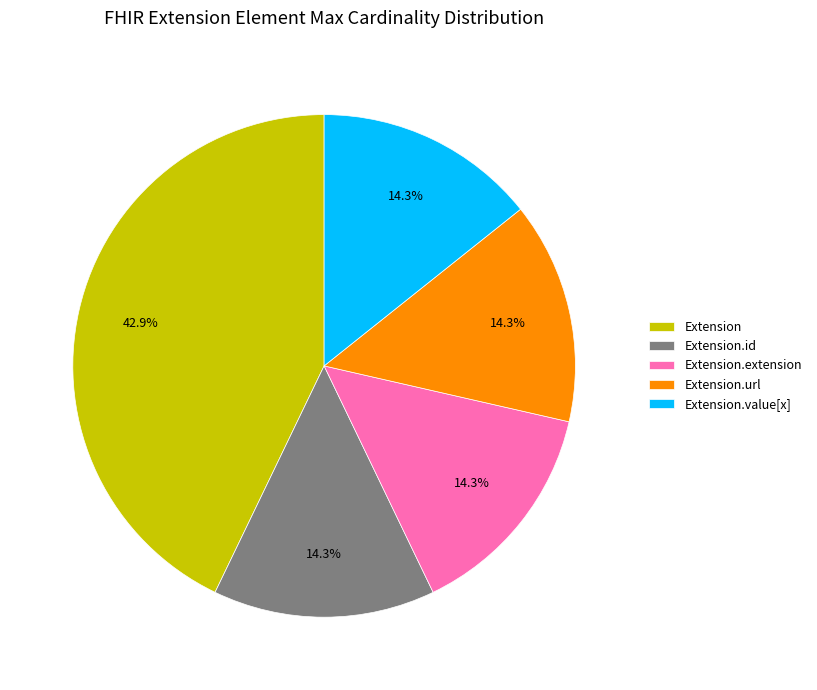

How many slices are in this pie chart?

5